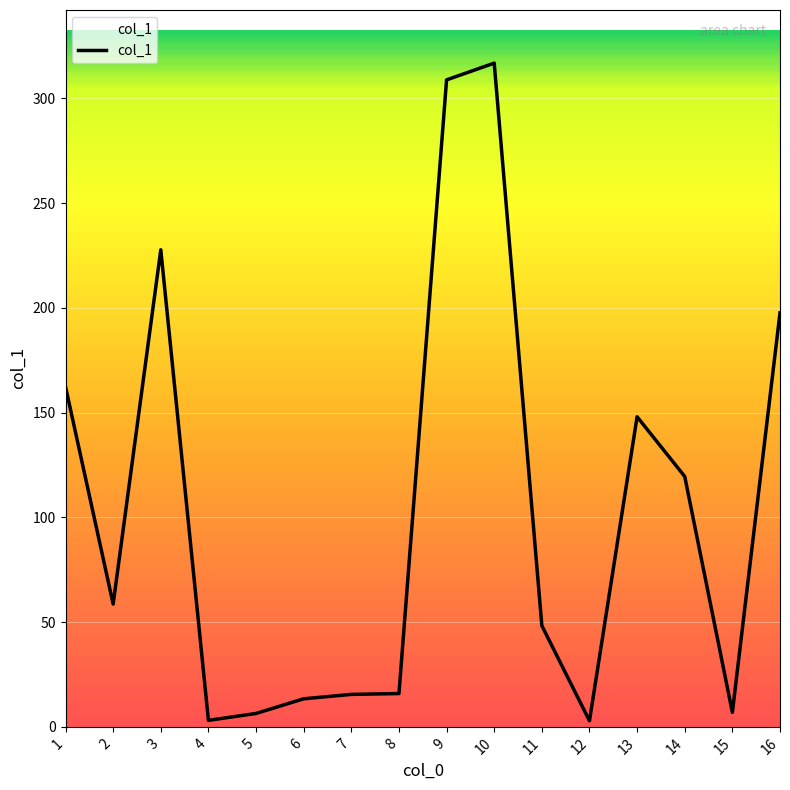

What is the difference between the maximum and minimum values?

313.9